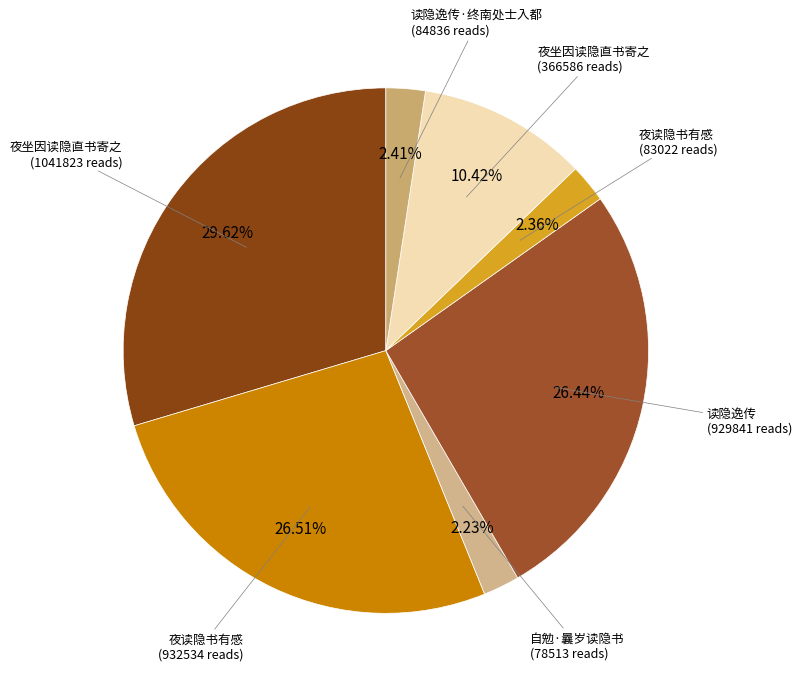

Which slice is the smallest?

自勉·曩岁读隐书